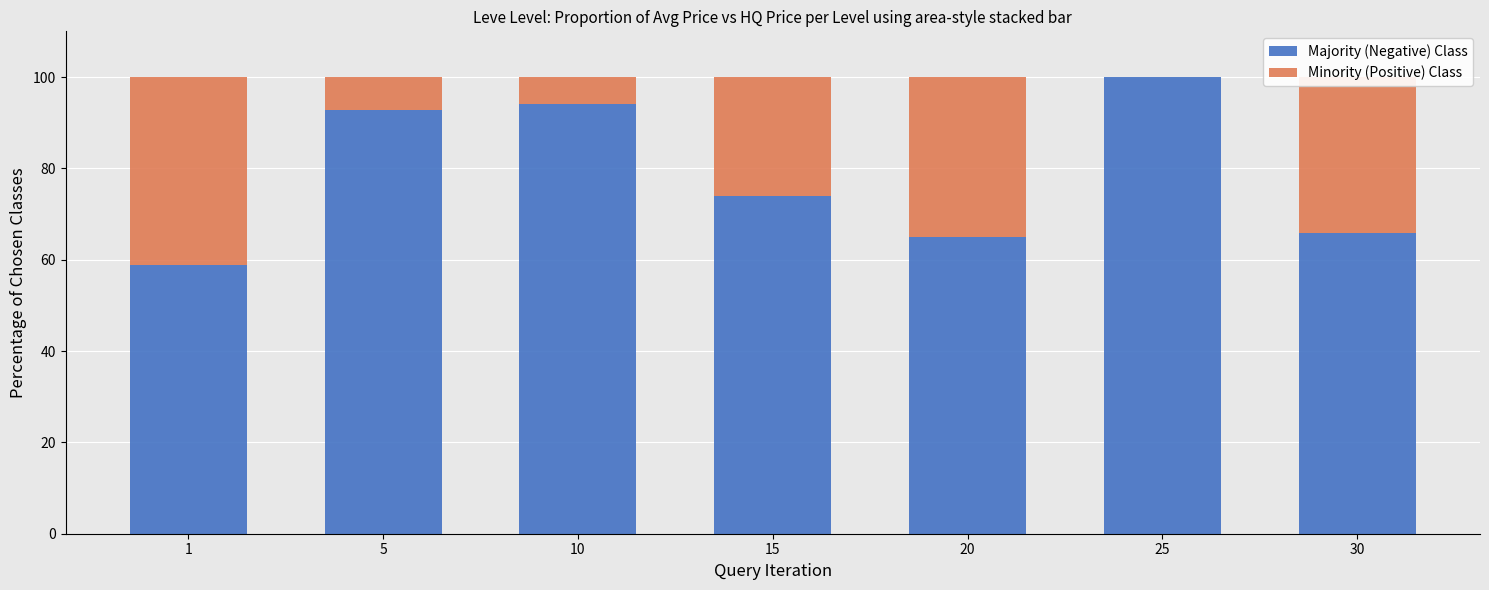

At which category is the sum across all series the highest?

1